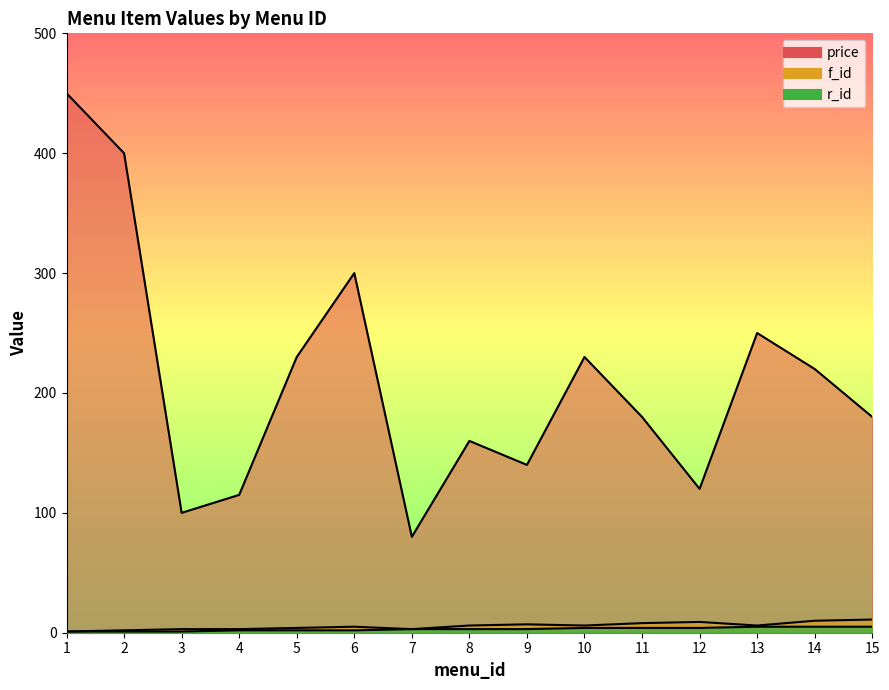

True or false: f_id and r_id cross at least once.

False